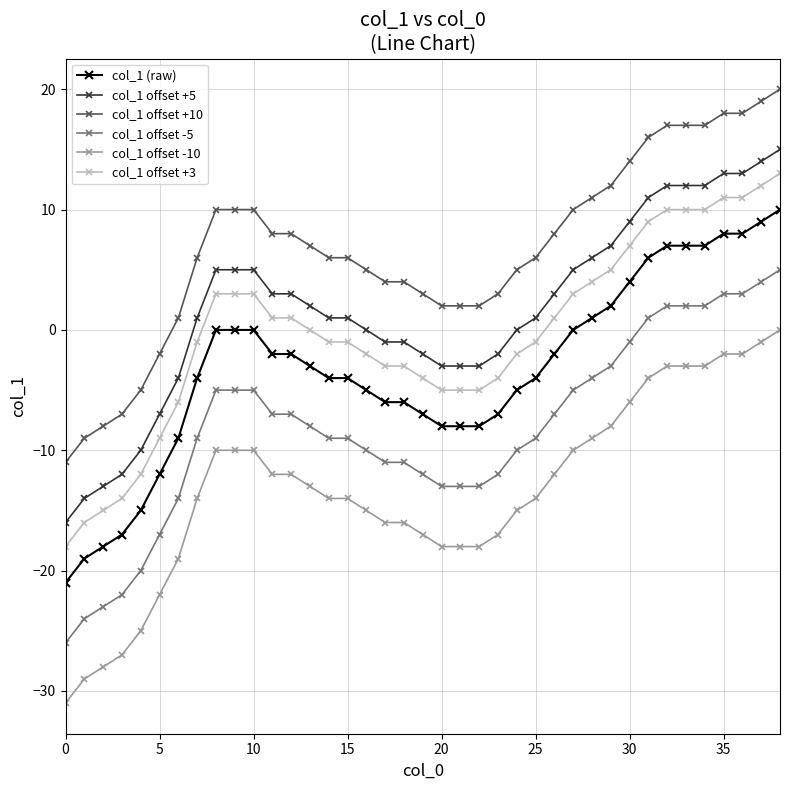

Which series has the largest total across all categories?

col_1 offset +10